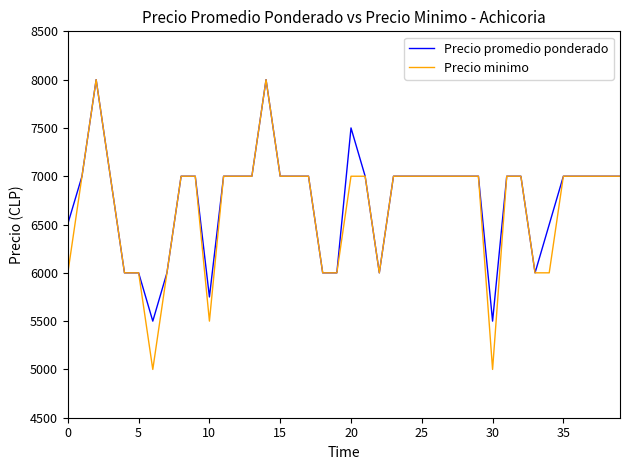

How many lines are shown in the chart?

2